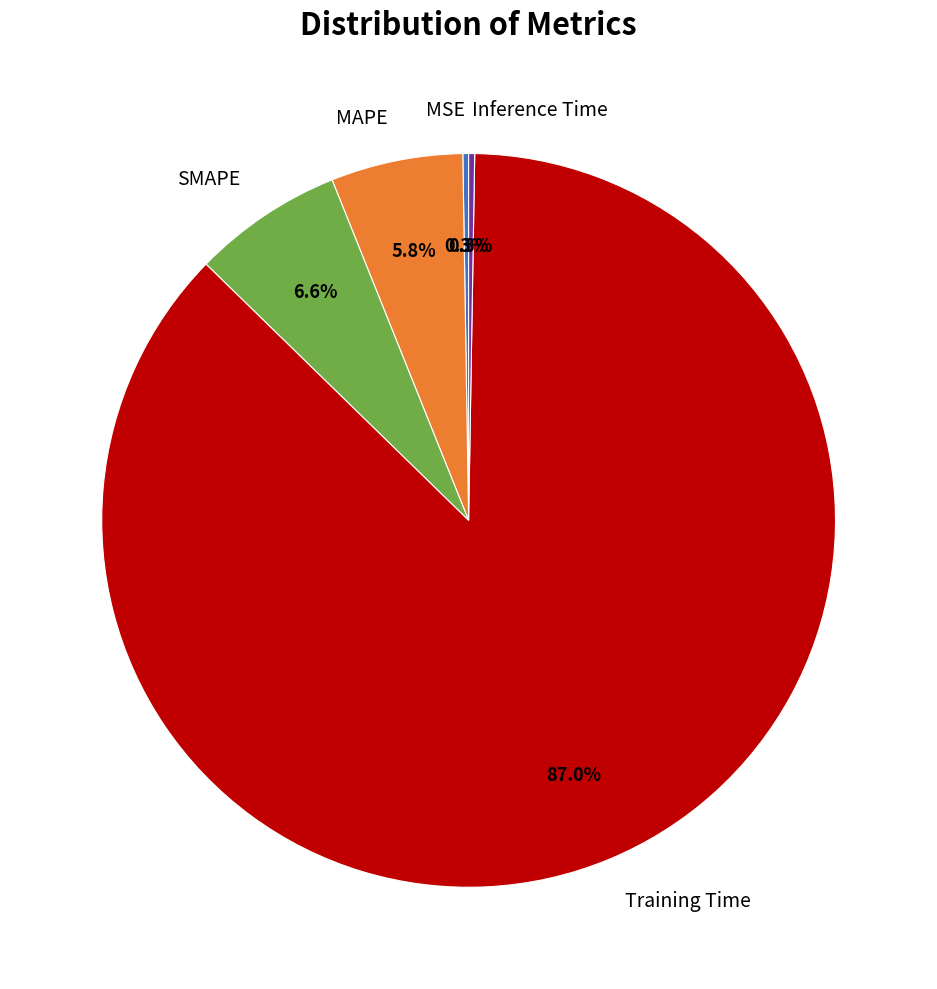

Between SMAPE and MAPE, which is larger?

SMAPE